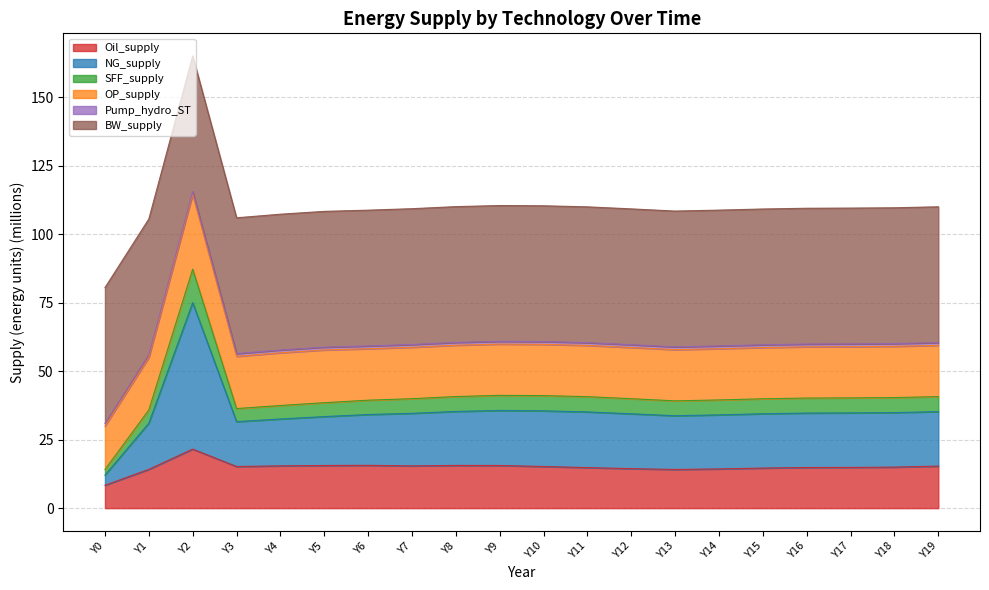

Rank the categories by Oil_supply value from highest to lowest.

Y2, Y6, Y8, Y9, Y5, Y4, Y7, Y19, Y10, Y3, Y18, Y17, Y16, Y11, Y15, Y12, Y14, Y1, Y13, Y0